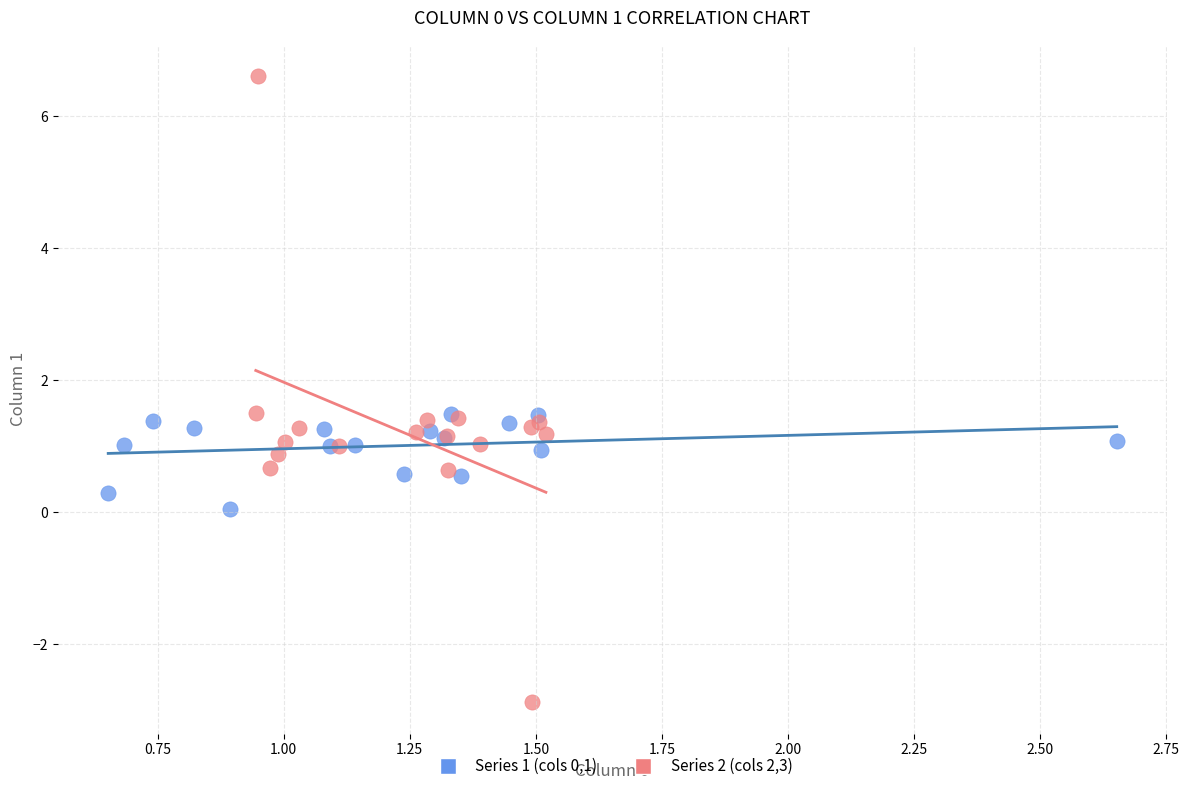

Which series reaches the minimum Y coordinate?

Series 2 (cols 2,3)